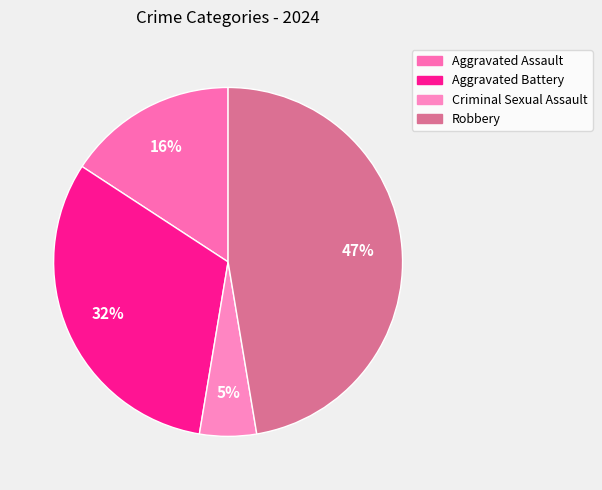

Is there a majority slice in this chart?

No